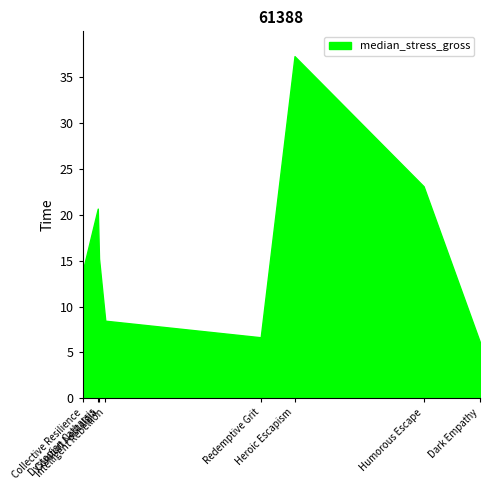

Which label corresponds to the smallest value in the chart?

Dark Empathy